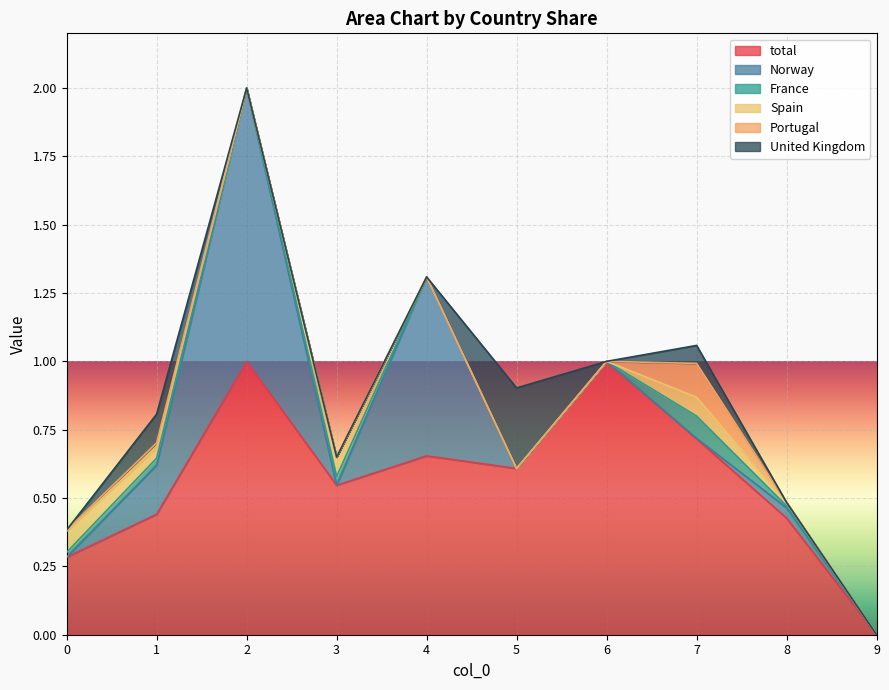

Which category has the lowest value in the total series?

9